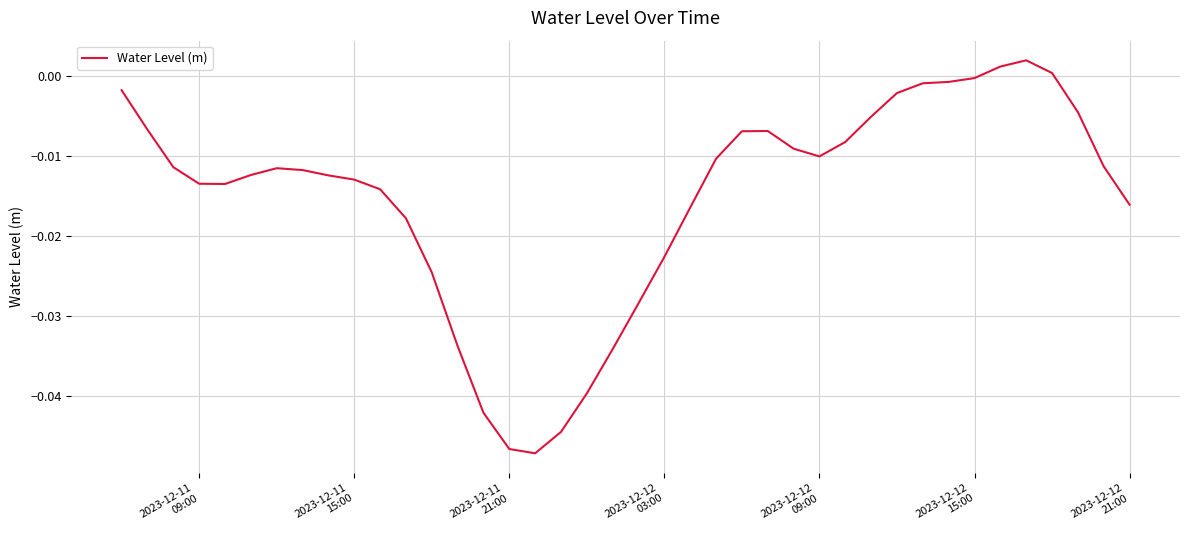

Is this an area chart (filled region under the line)?

No